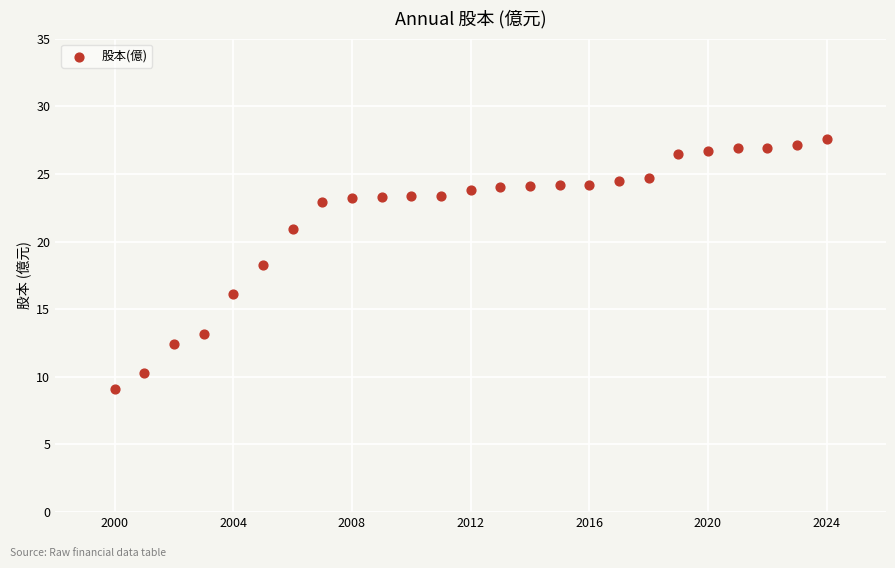

What is the range of Y values (max minus min)?

18.5